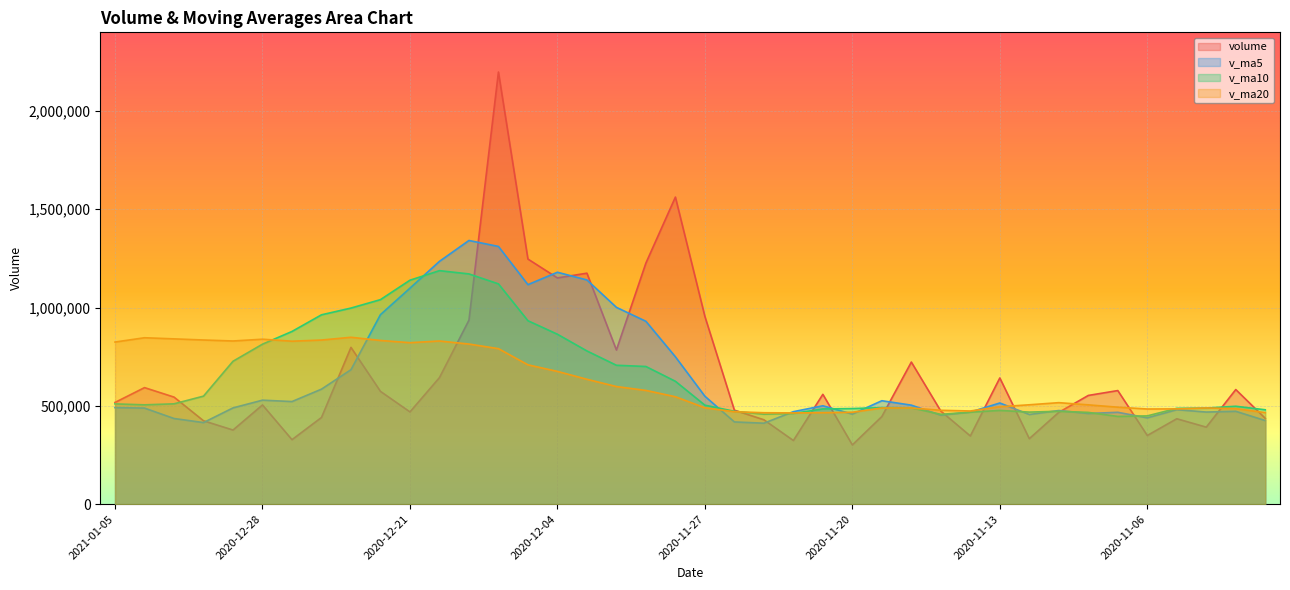

At which category does v_ma5 reach its first local peak?

2020-12-28